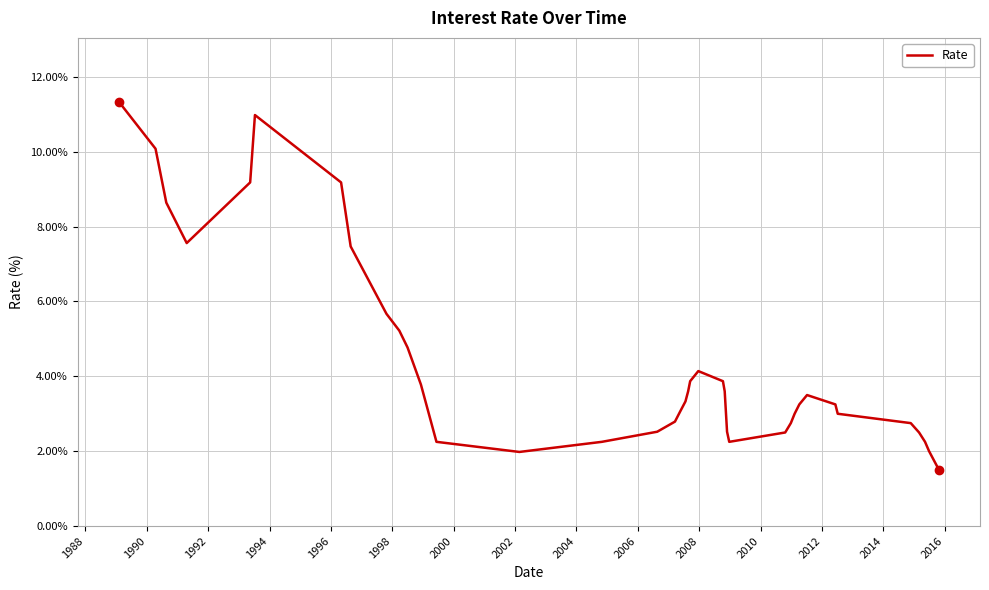

What is the maximum value shown in the chart?

11.3